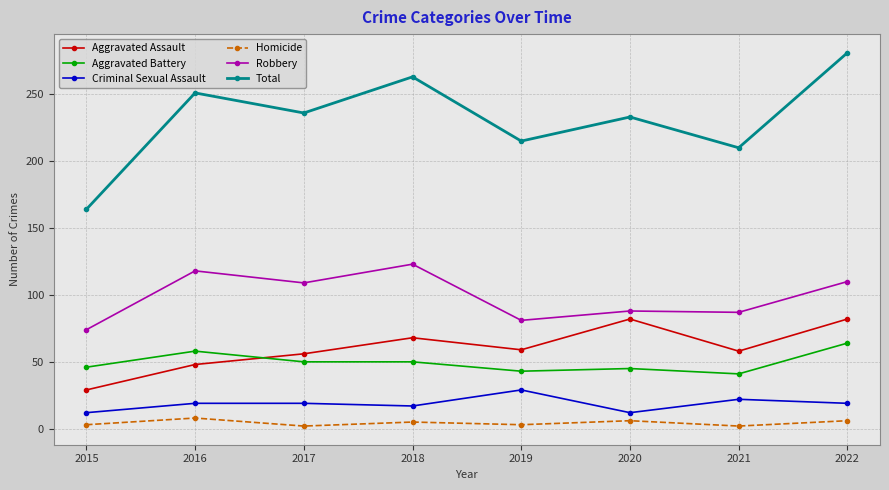

What is the difference between the maximum and minimum values in the Criminal Sexual Assault series?

17